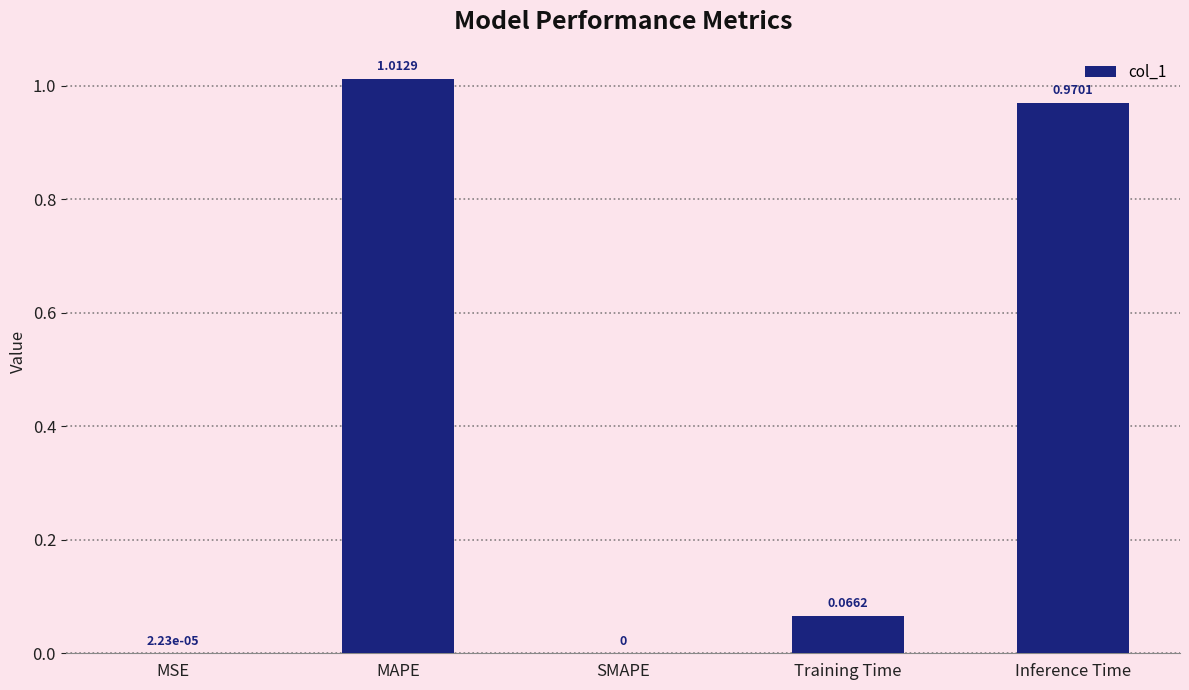

Are the bars grouped side by side (vs. stacked)?

No